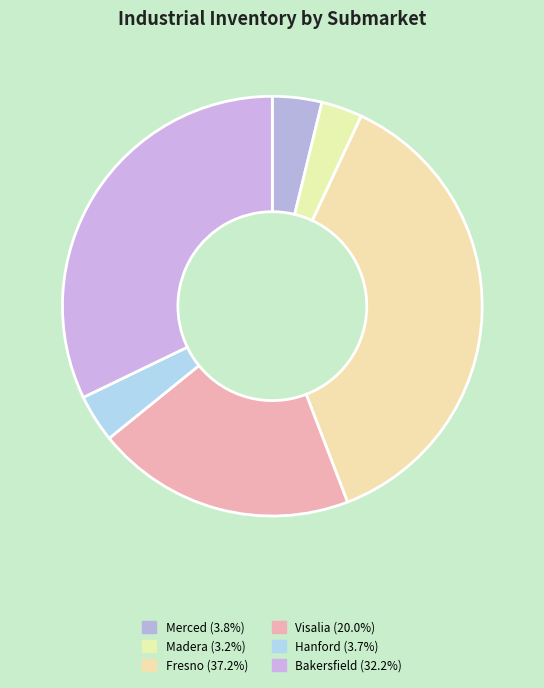

Count the number of slices in the pie.

6